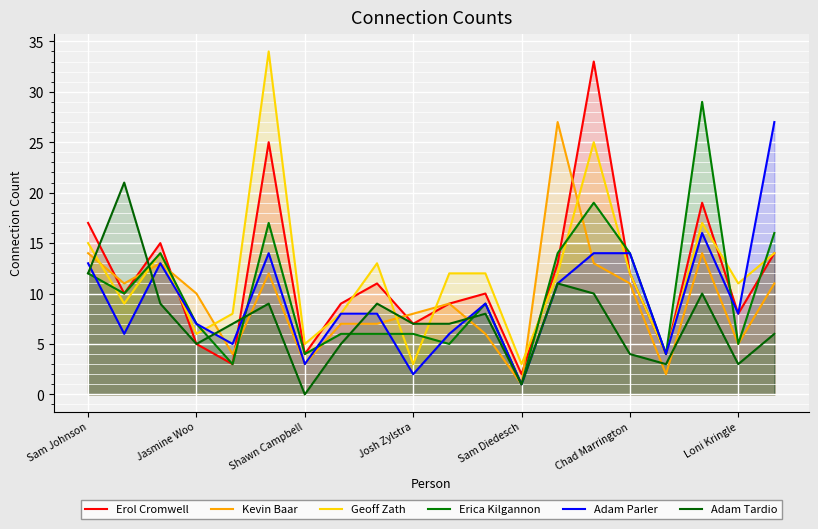

True or false: Erica Kilgannon and Geoff Zath intersect in this chart.

True